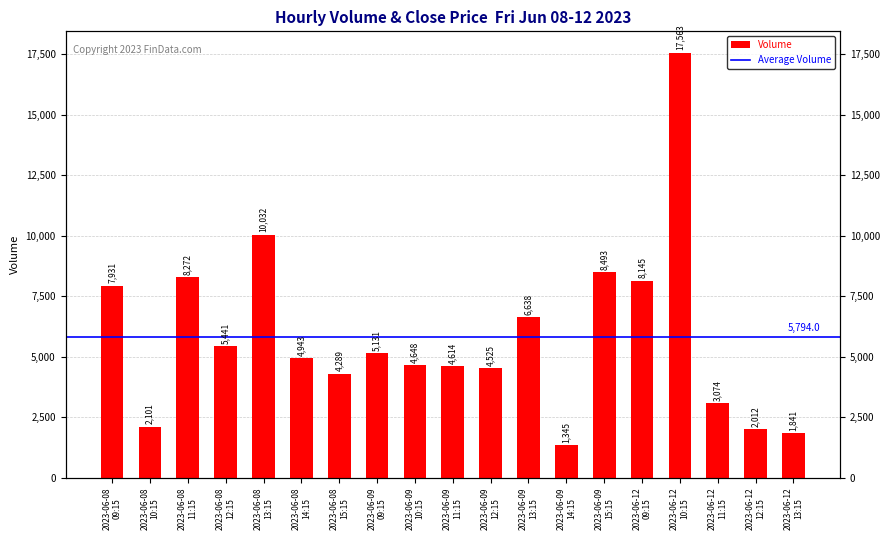

Rank the categories by value from highest to lowest.

2023-06-12 10:15, 2023-06-08 13:15, 2023-06-09 15:15, 2023-06-08 11:15, 2023-06-12 09:15, 2023-06-08 09:15, 2023-06-09 13:15, 2023-06-08 12:15, 2023-06-09 09:15, 2023-06-08 14:15, 2023-06-09 10:15, 2023-06-09 11:15, 2023-06-09 12:15, 2023-06-08 15:15, 2023-06-12 11:15, 2023-06-08 10:15, 2023-06-12 12:15, 2023-06-12 13:15, 2023-06-09 14:15